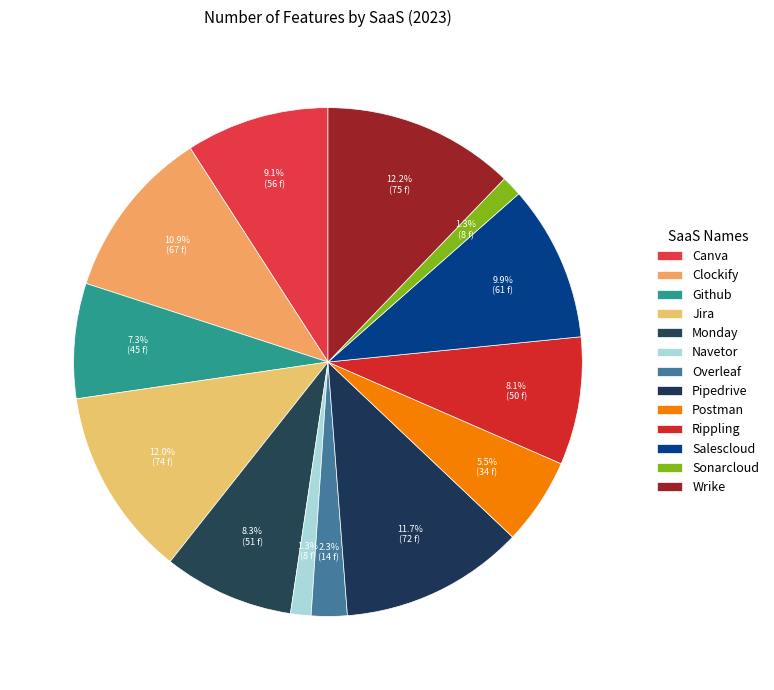

To the nearest percent, what is the difference between the Clockify and Monday slice percentages?

3%